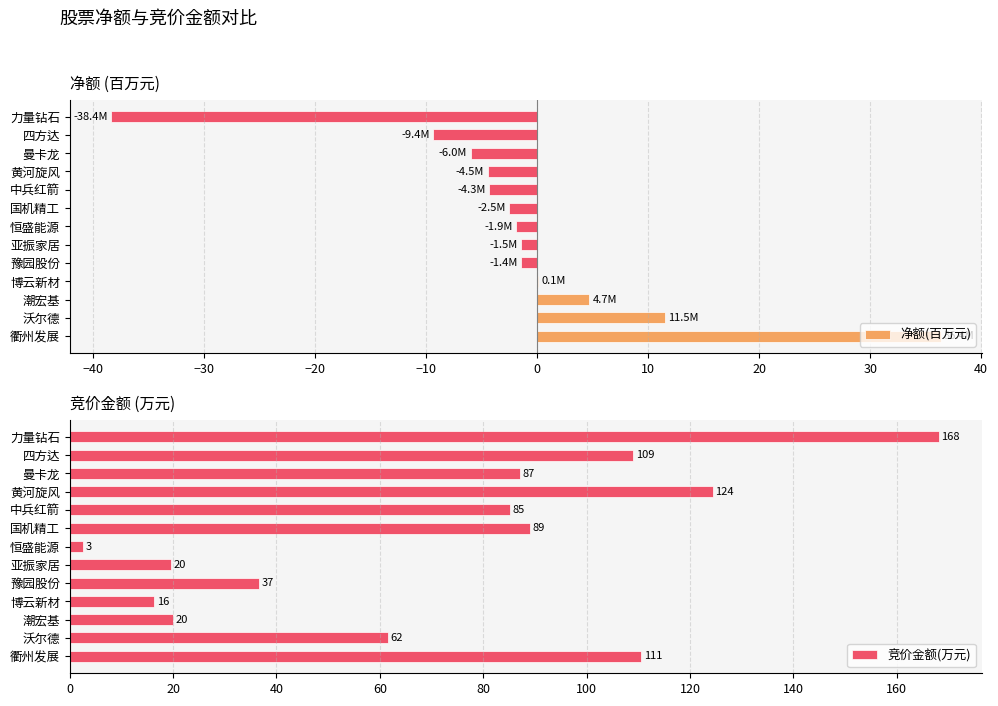

True or false: 净额(百万元) has a value of -16.0 at 力量钻石.

False